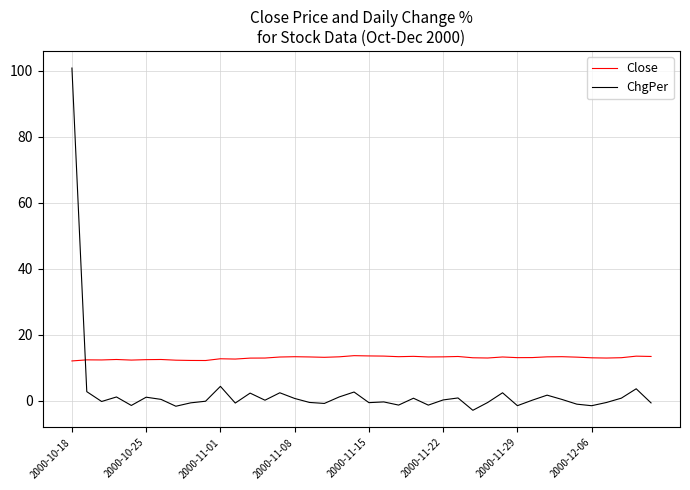

Which series has the largest total across all categories?

Close